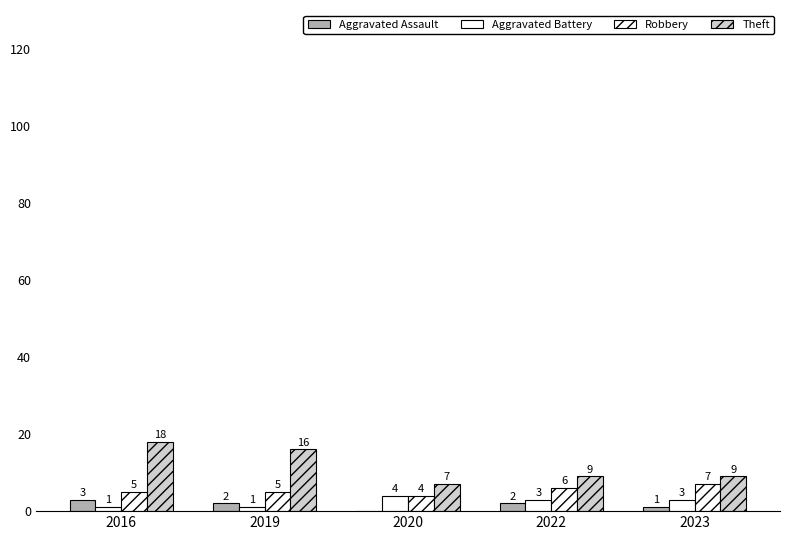

What is the difference between the maximum and minimum values in the Aggravated Battery series?

3